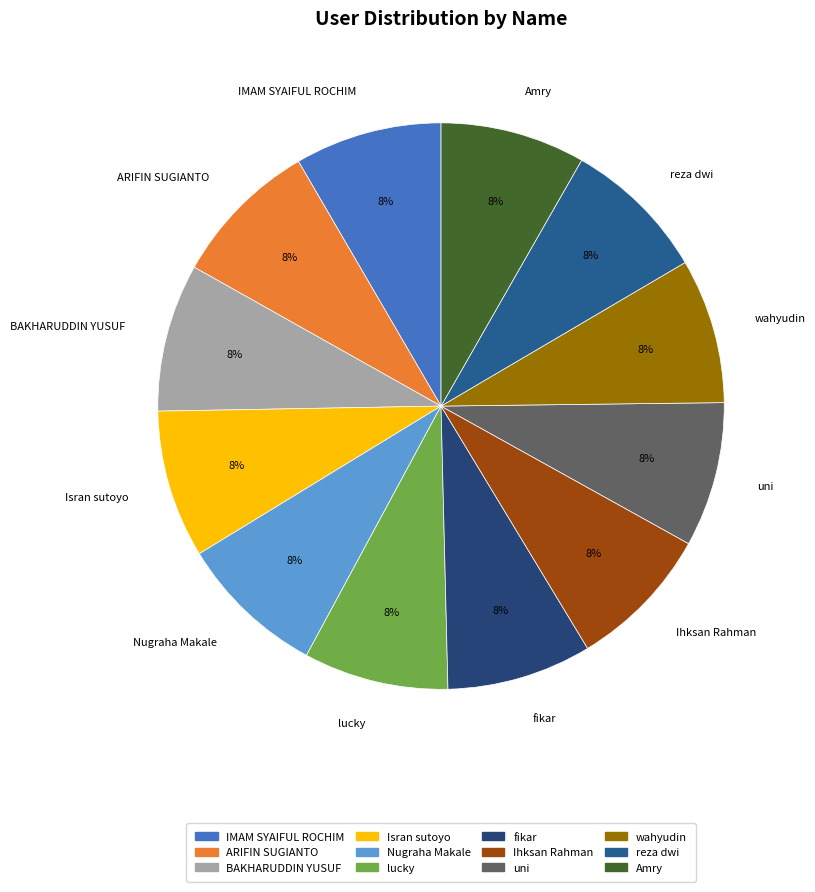

Is uni the majority of the pie?

No